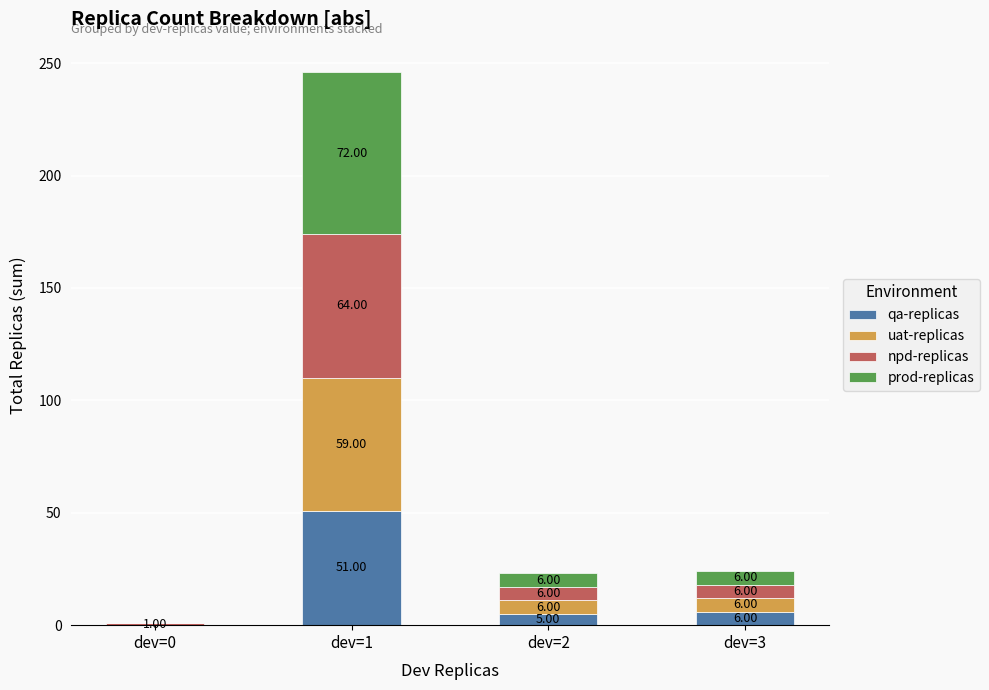

At which category is the sum across all series the highest?

dev=1